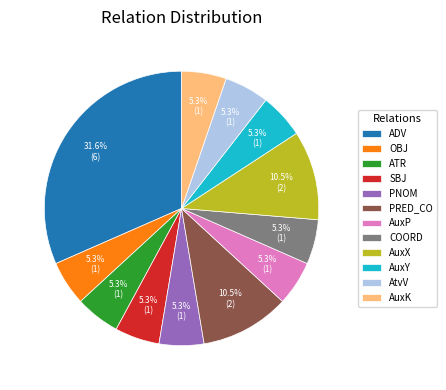

Does any single category account for the majority?

No